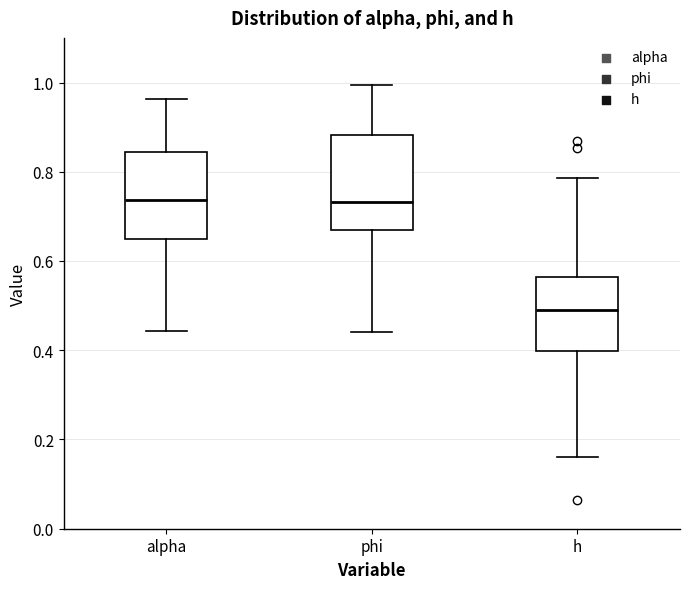

Reading left to right, transcribe this box plot: for each box, give where its median line is, the range the box spans, and where its two whiskers end, as read against the y-axis. The values are not printed on the chart, so give them approximately, as read against the axis.

alpha: median 0.74, box 0.66 to 0.84, whiskers 0.44 to 0.96
phi: median 0.74, box 0.66 to 0.88, whiskers 0.44 to 1.00
h: median 0.50, box 0.40 to 0.56, whiskers 0.16 to 0.78